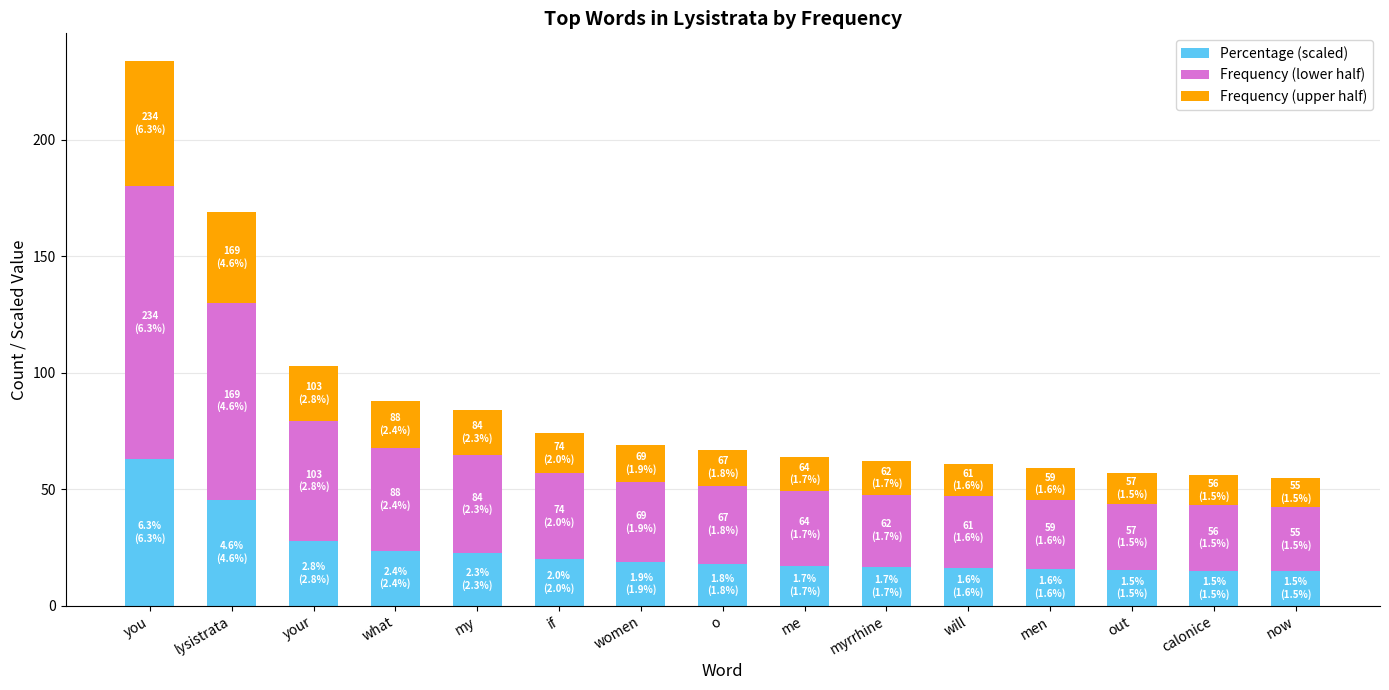

What is the minimum value for Percentage (scaled)?

14.8